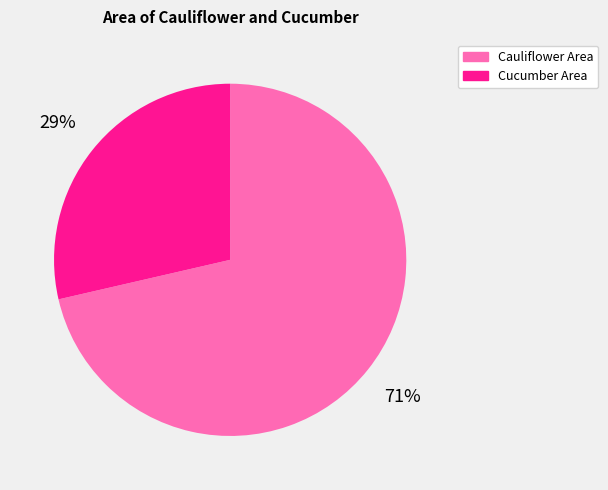

To the nearest percent, what is the average slice percentage?

50%